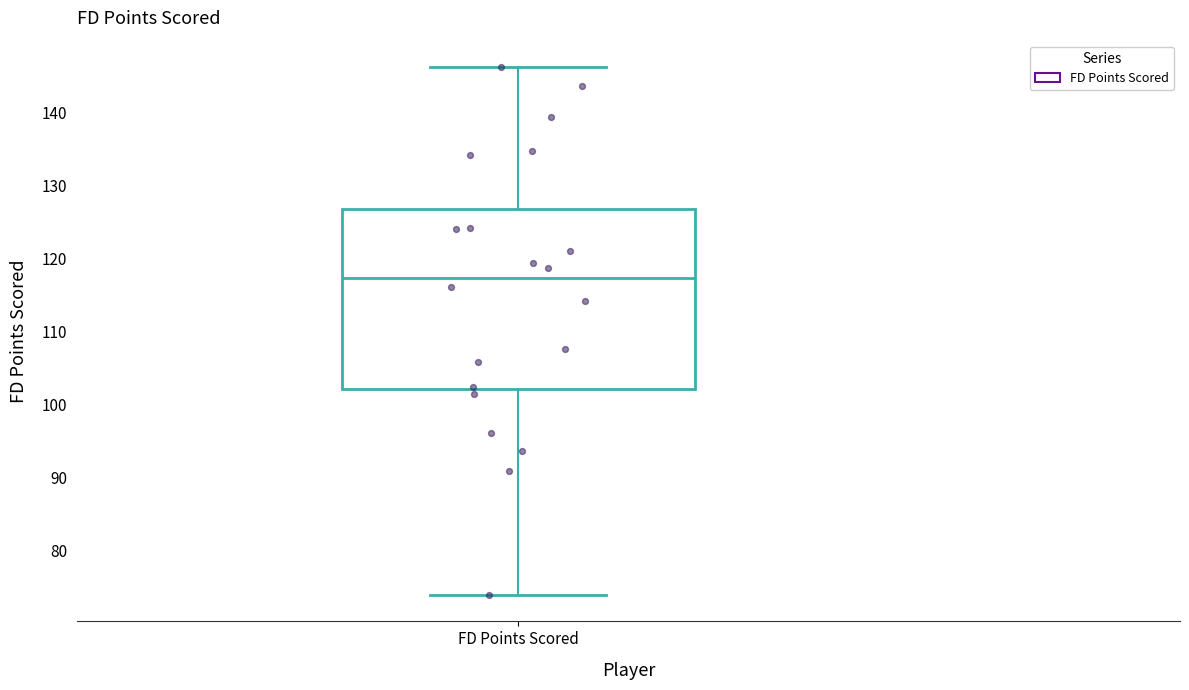

Transcribe this box plot: give where the median line is, the range the box spans, and where the two whiskers end, as read against the y-axis. The values are not printed on the chart, so give them approximately, as read against the axis.

median 117, box 102 to 127, whiskers 74 to 146